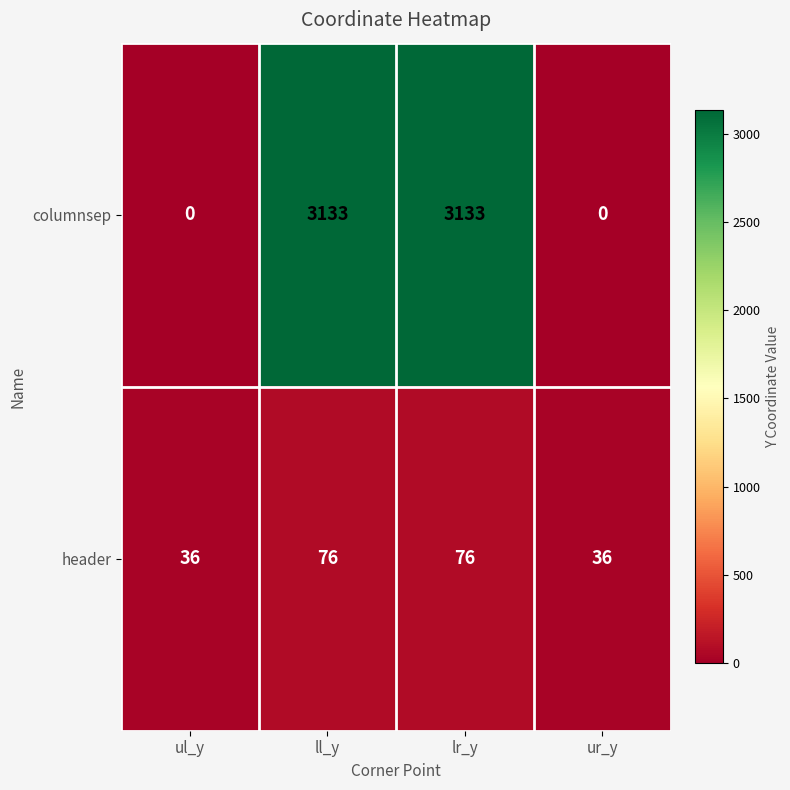

What is the approximate value of header at ll_y, to the nearest 10?

80